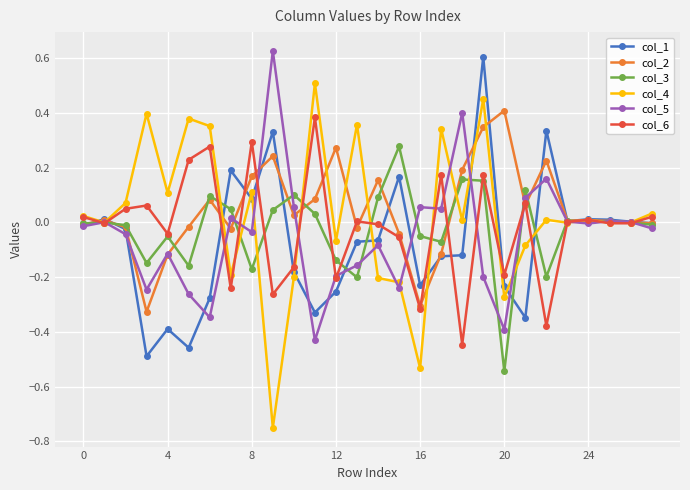

What are all the series names shown in the legend?

col_1, col_2, col_3, col_4, col_5, col_6